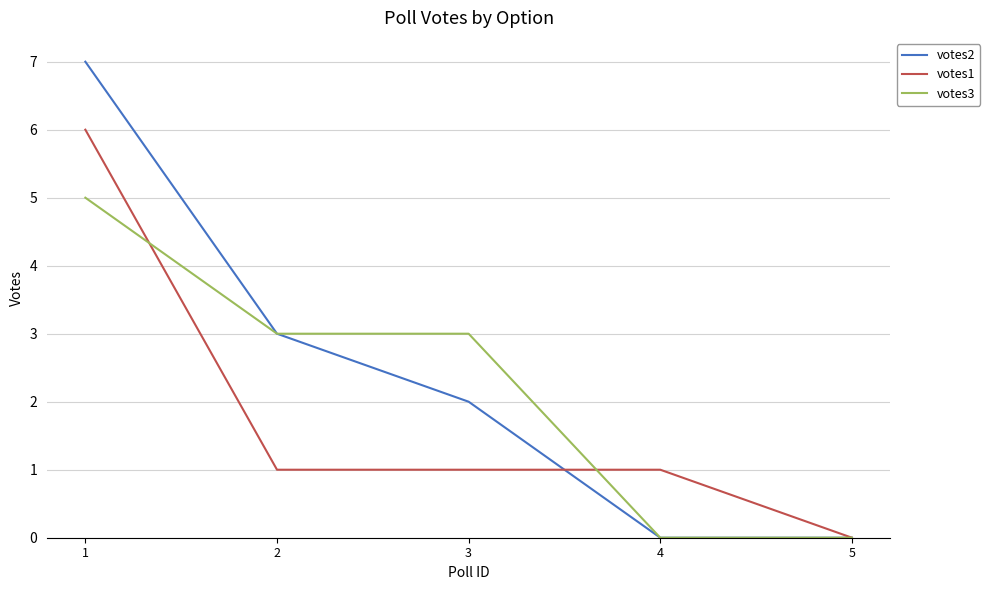

What is the maximum value shown in the chart?

7